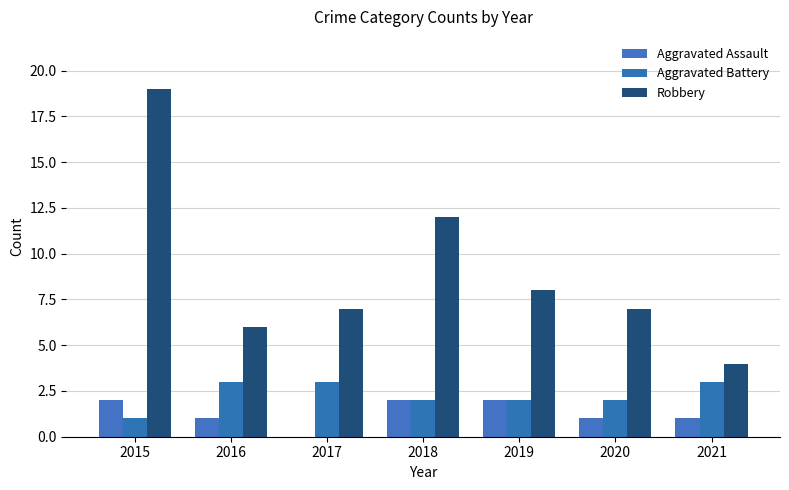

Which series changed the most between 2015 and 2020?

Robbery